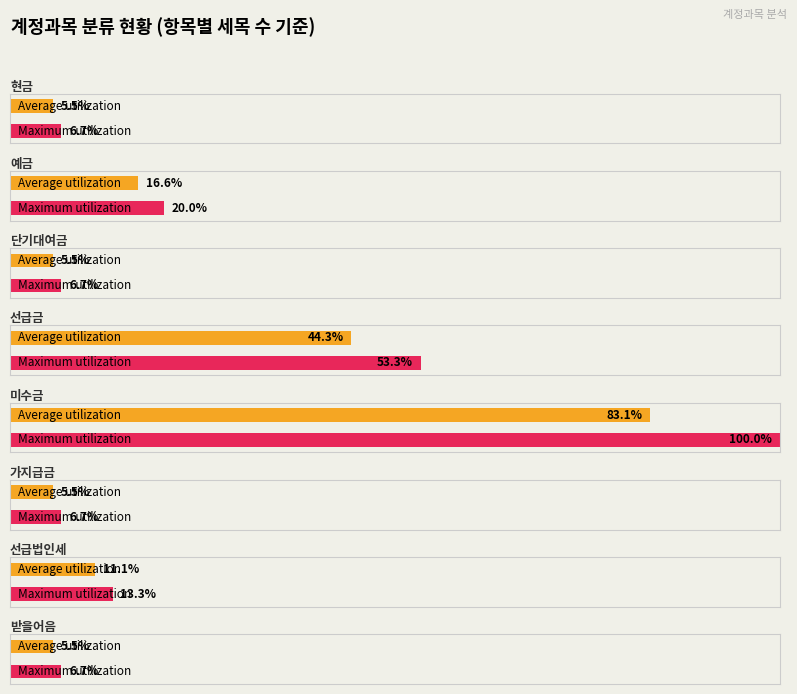

At which label does Average utilization reach its minimum?

현금